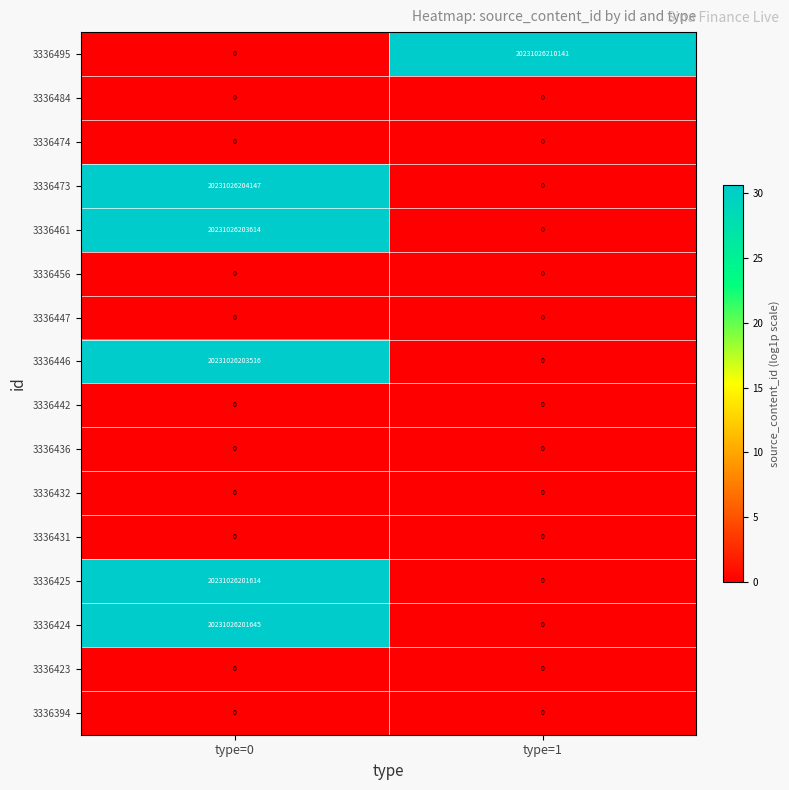

How many values in 3336473 are above zero?

1